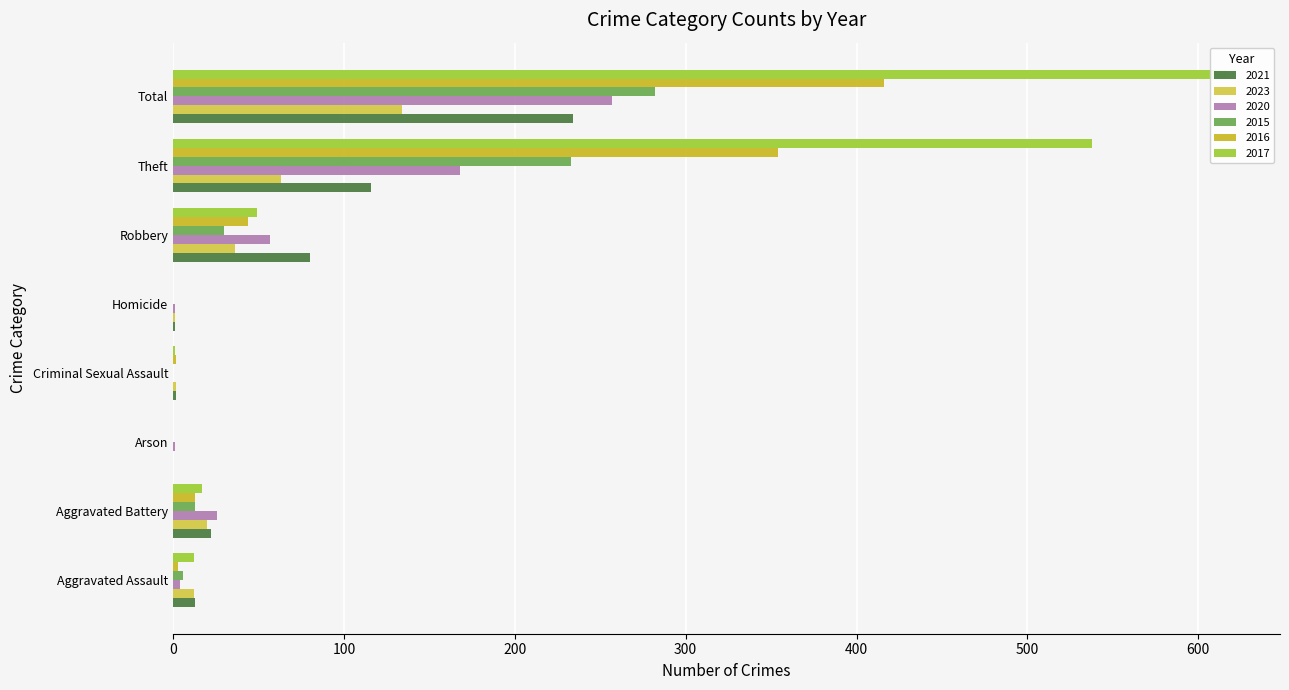

Which series changed the most between Aggravated Assault and Robbery?

2021